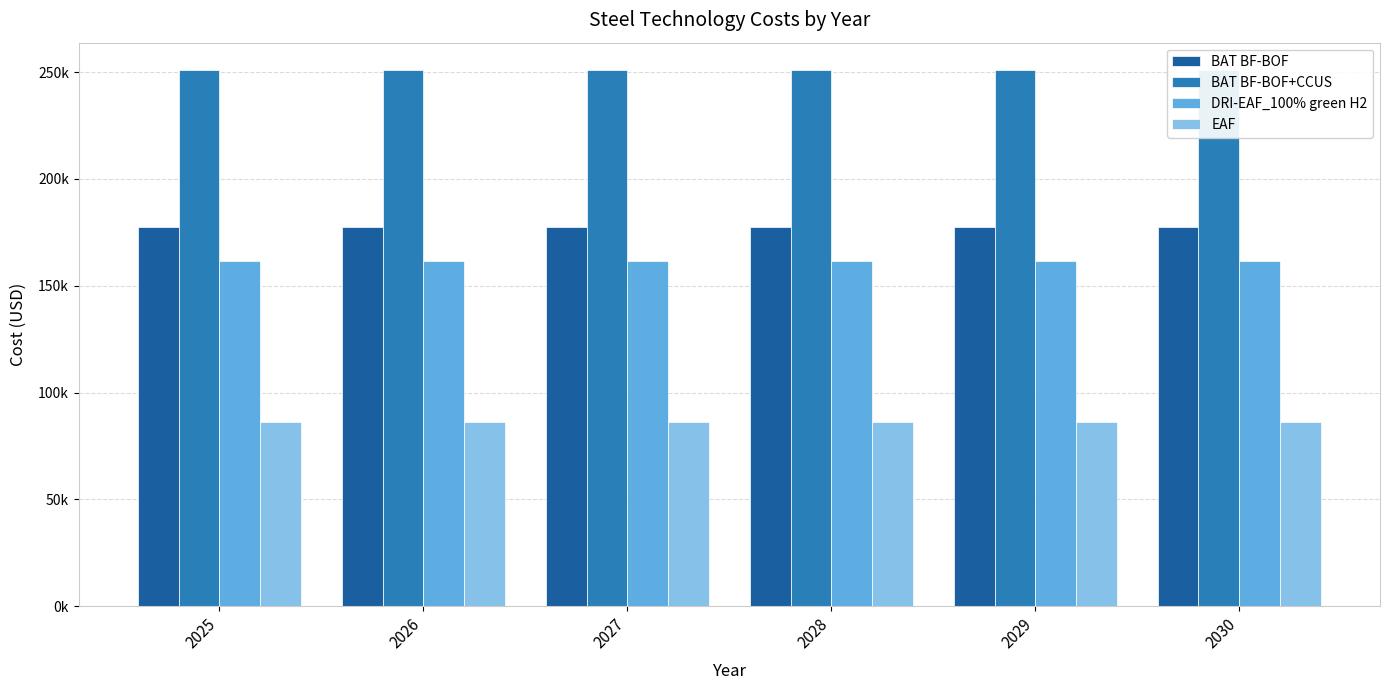

The value of BAT BF-BOF at 2025 is 99176.5. True or false?

False